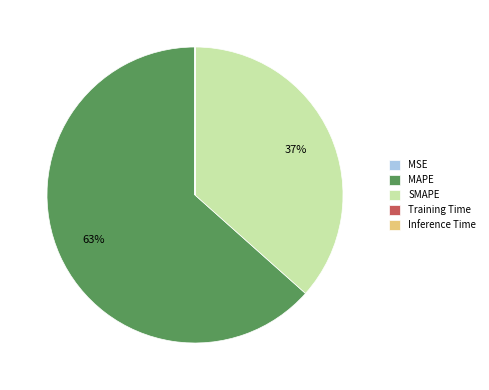

What is the largest slice in the pie chart?

MAPE